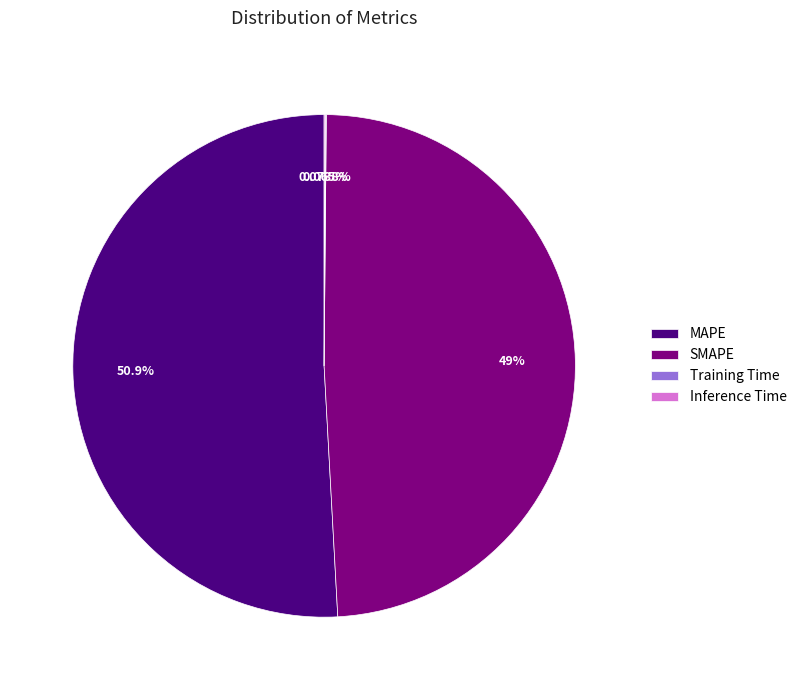

What percentage is NOT represented by MAPE?

49.1%